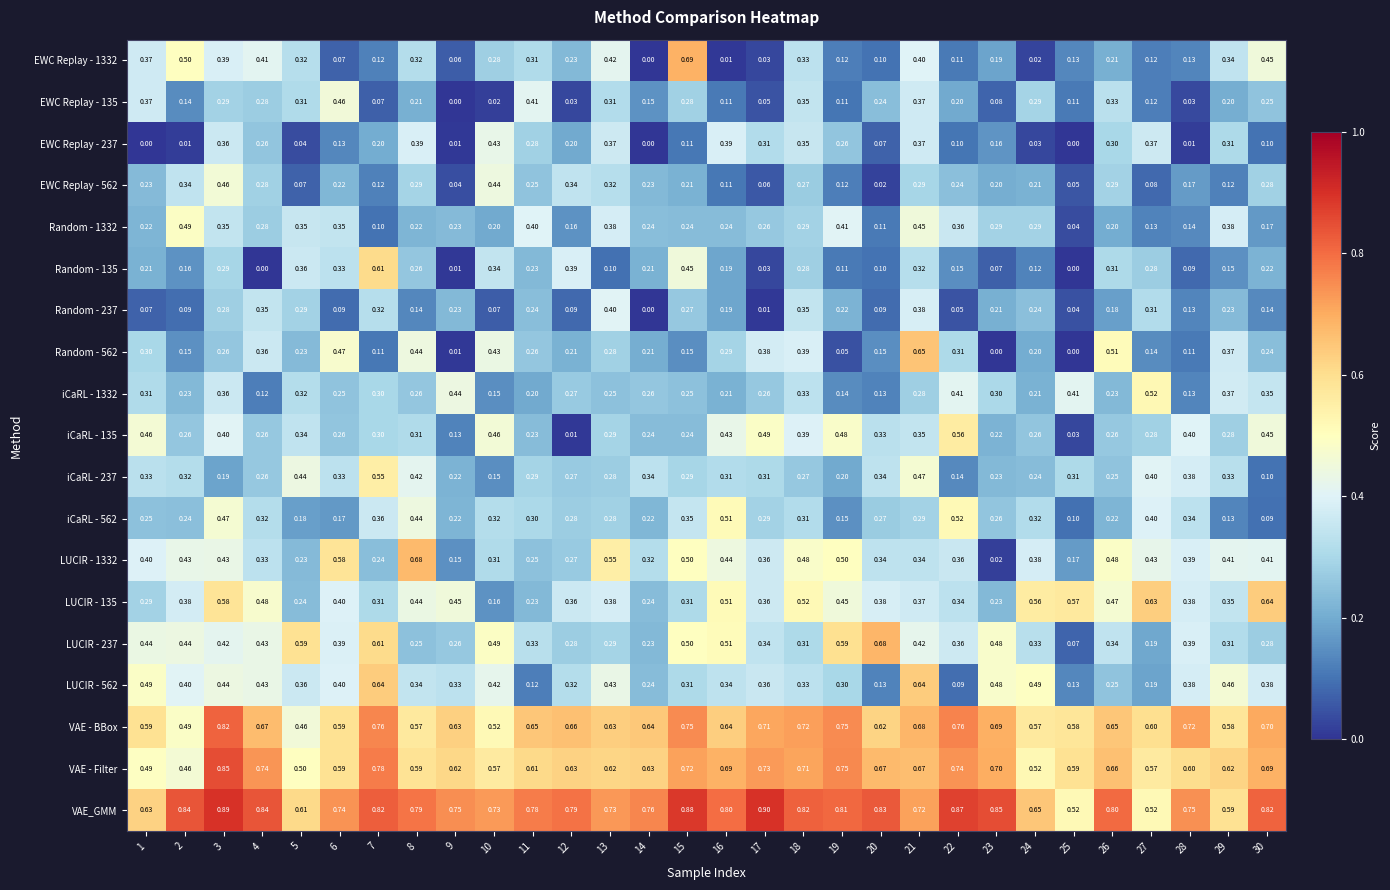

Which series has the largest total across all categories?

VAE_GMM